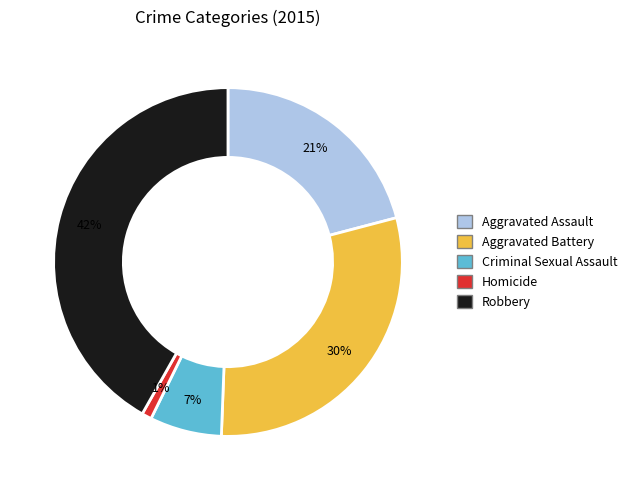

Does any single category account for the majority?

No